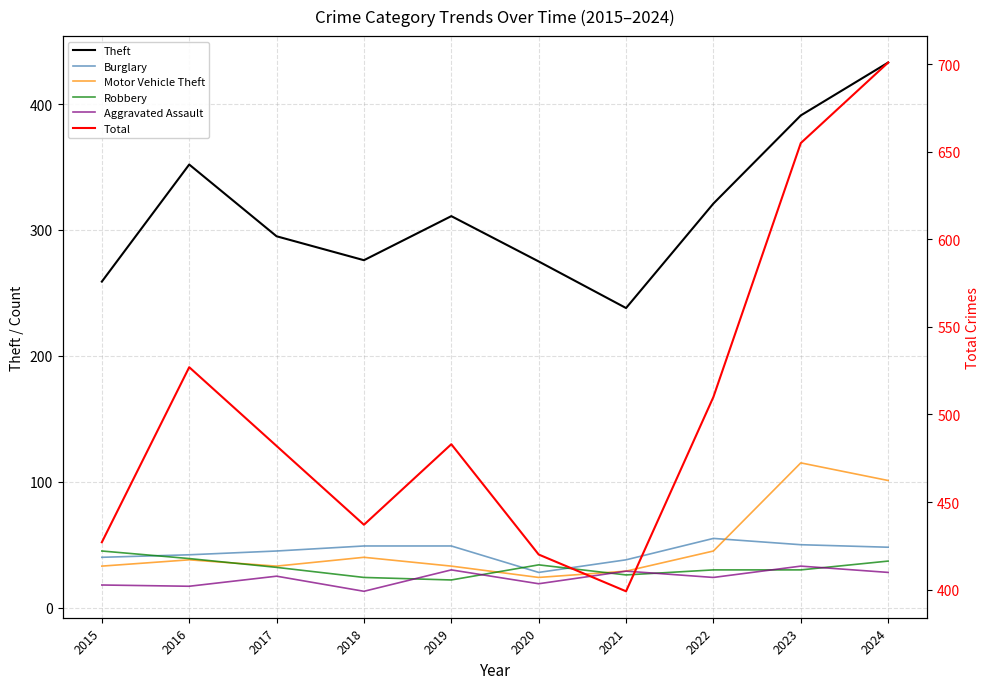

Which series has the largest total across all categories?

Total